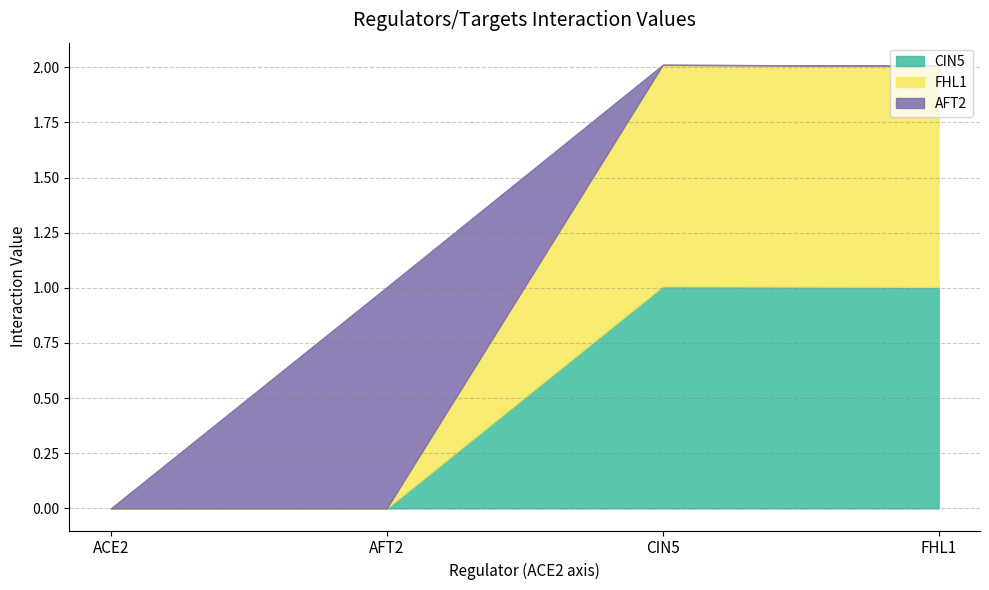

Which category has the highest value in the FHL1 series?

CIN5